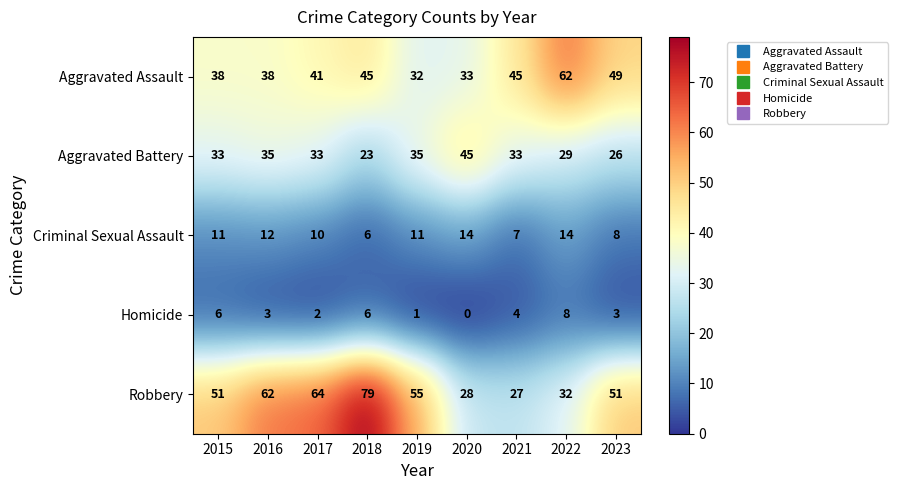

Rank the series by their maximum value, from lowest to highest.

Homicide, Criminal Sexual Assault, Aggravated Battery, Aggravated Assault, Robbery